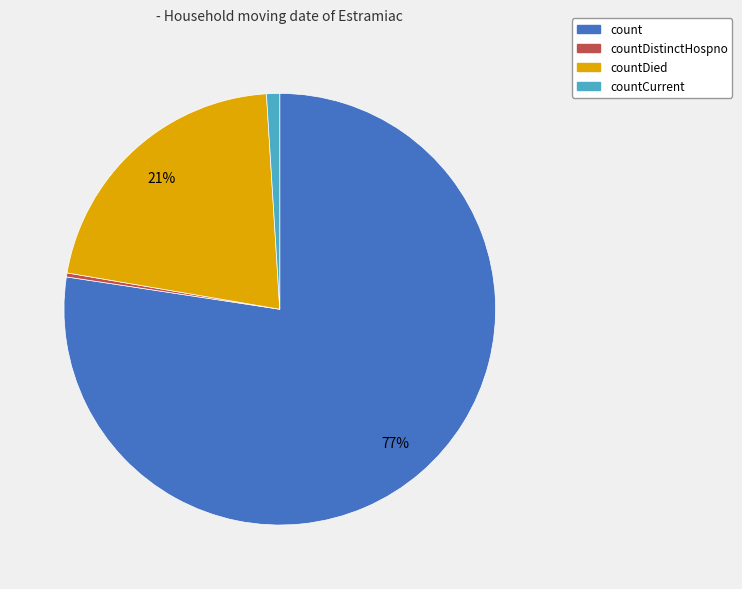

To the nearest percent, what is the average slice percentage?

25%